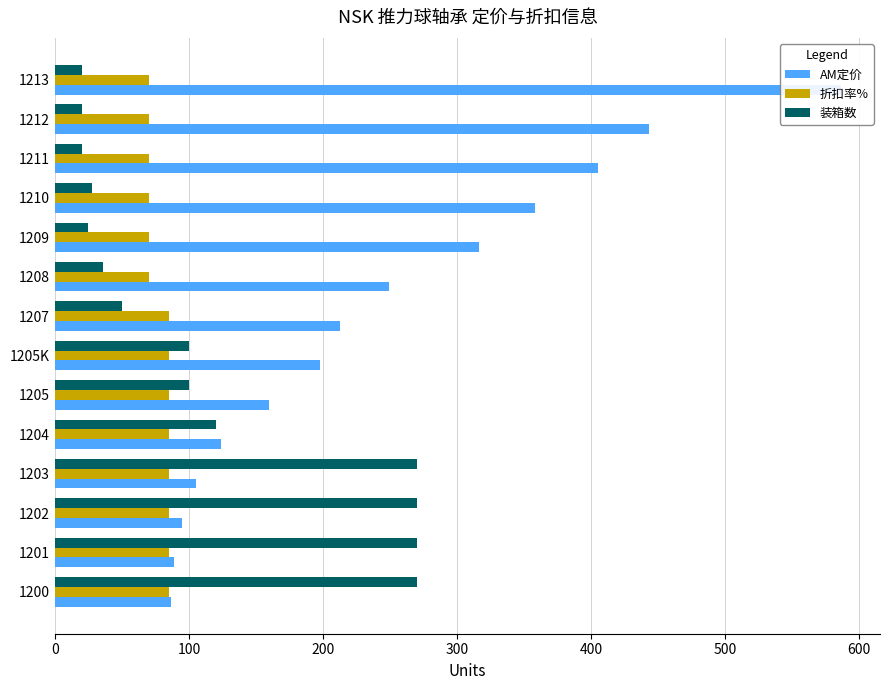

What are all the series names shown in the legend?

AM定价, 折扣率%, 装箱数